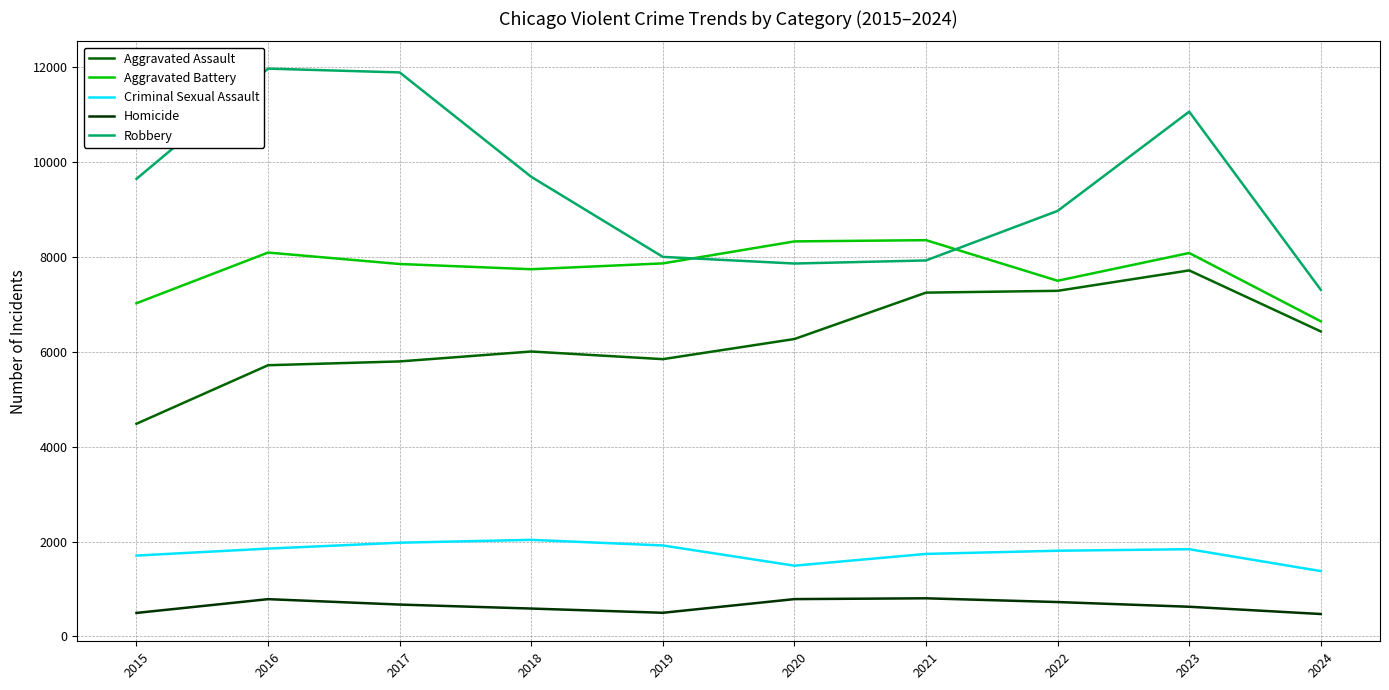

What is the maximum value shown in the chart?

11960